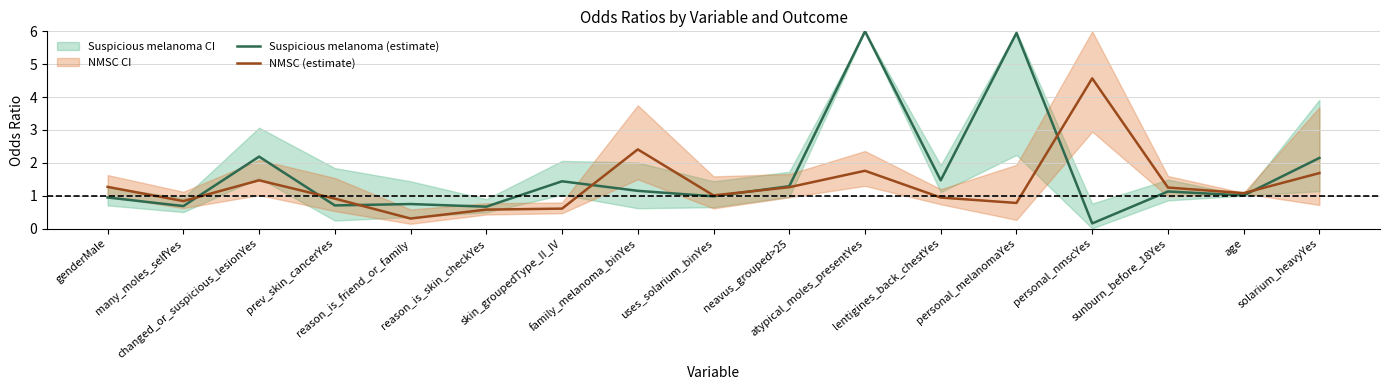

At which label does NMSC (estimate) first exceed 1?

genderMale